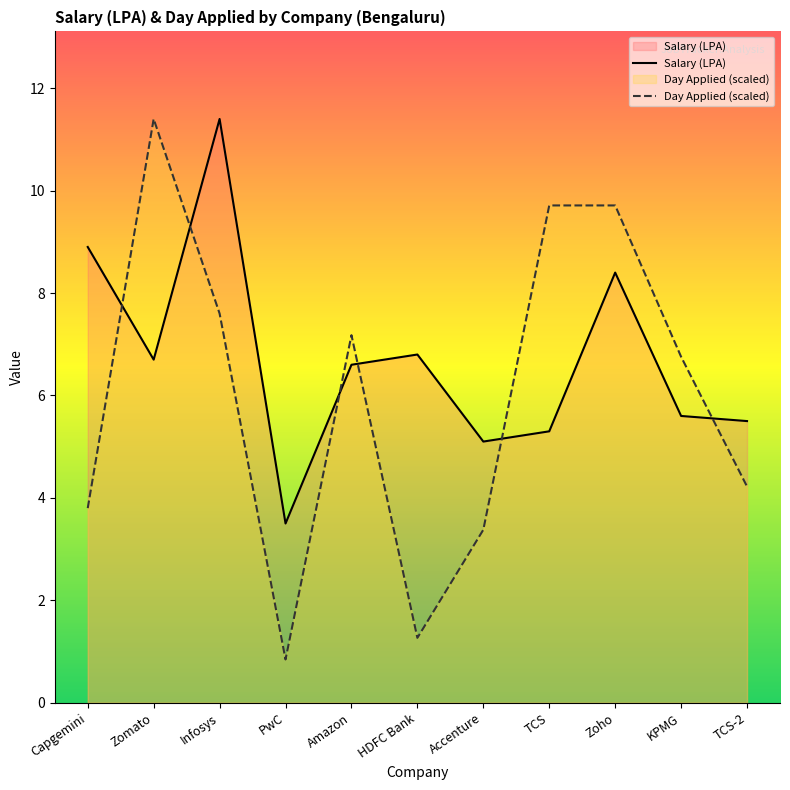

What is the average value of the Salary (LPA) series?

6.7